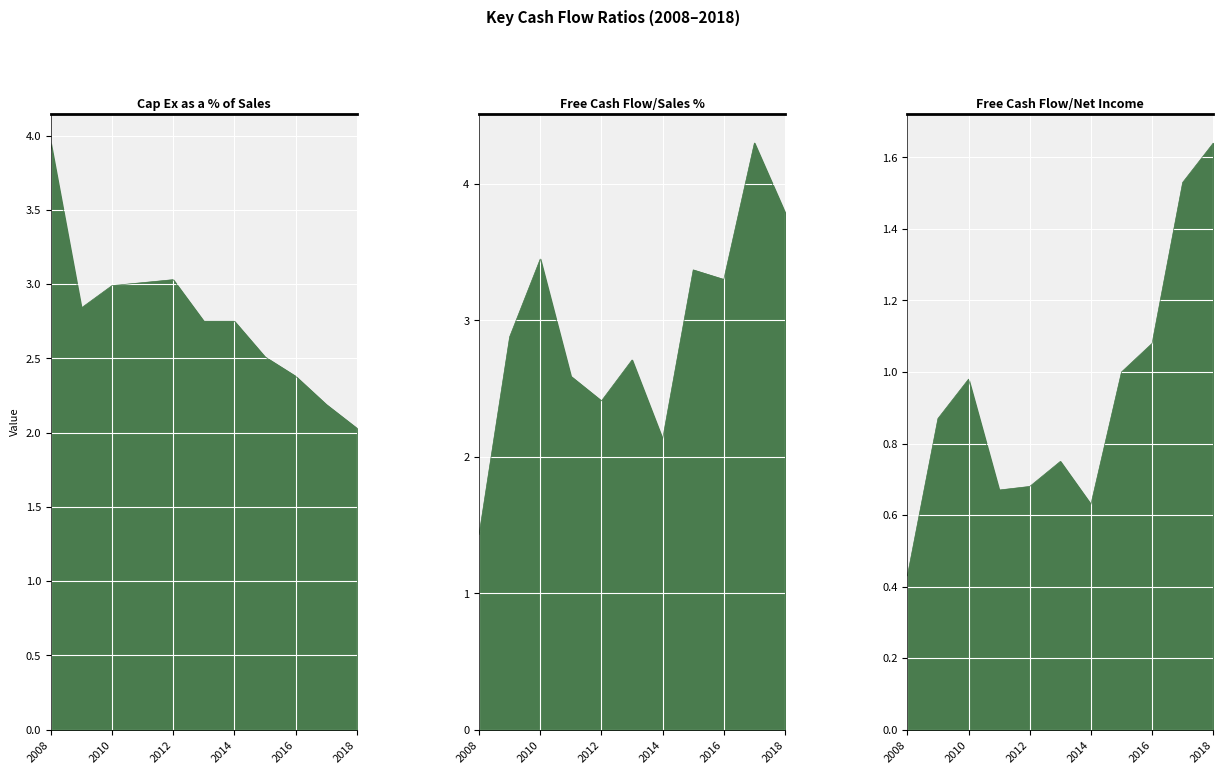

True or false: Free Cash Flow/Net Income has a value of 0.6 at 2014.

True